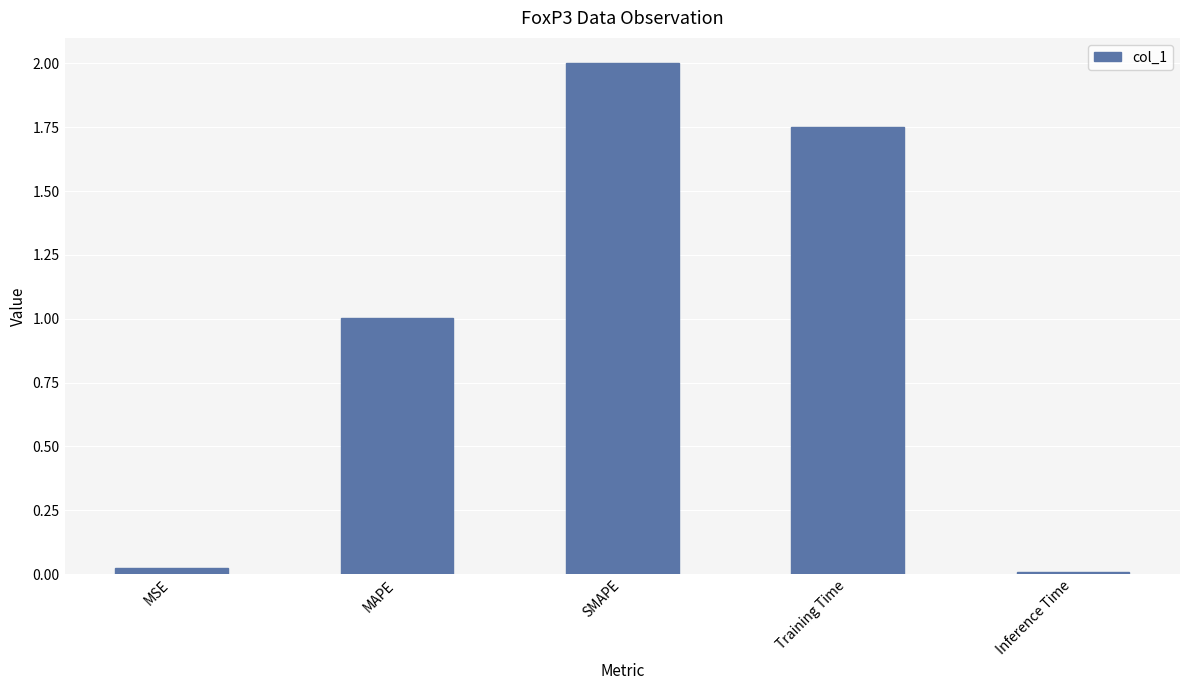

What is the difference between the values at MSE and SMAPE?

2.0